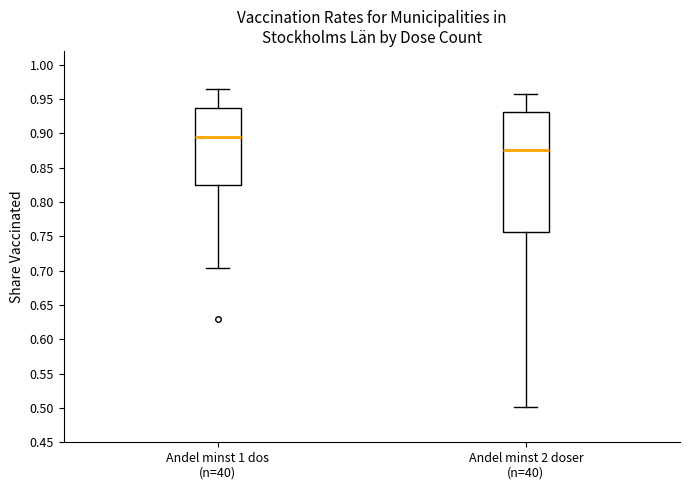

Reading left to right, read every box against the y-axis: the position of its median line, the range the box covers, and the ends of its whiskers. The values are not printed on the chart, so give them approximately, as read against the axis.

Andel minst 1 dos (n=40): median 0.895, box 0.825 to 0.935, whiskers 0.705 to 0.965
Andel minst 2 doser (n=40): median 0.875, box 0.755 to 0.930, whiskers 0.500 to 0.955